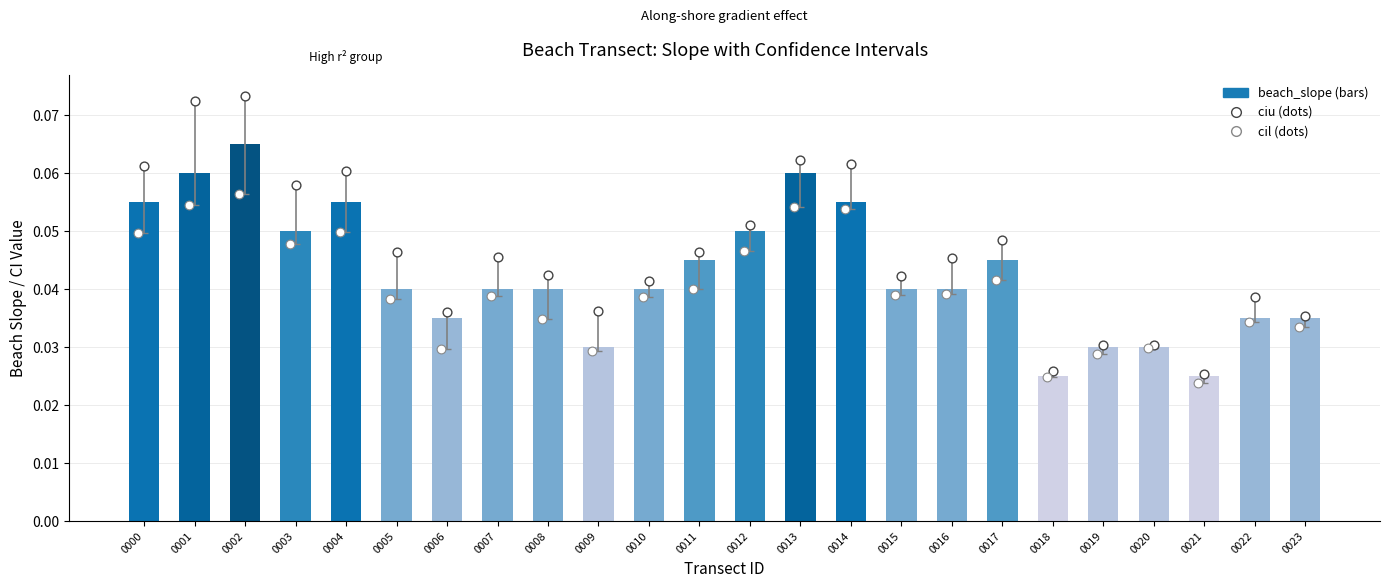

At how many categories does at least one series exceed 0?

24